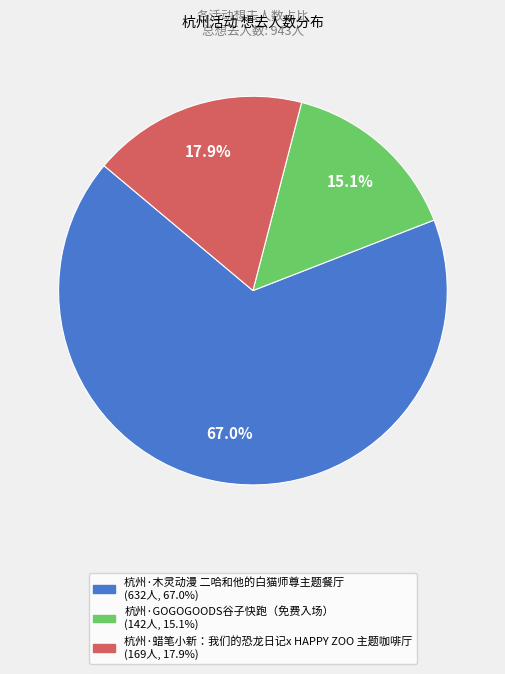

What percentage is the 杭州·GOGOGOODS谷子快跑（免费入场） slice, to the nearest percent?

15%